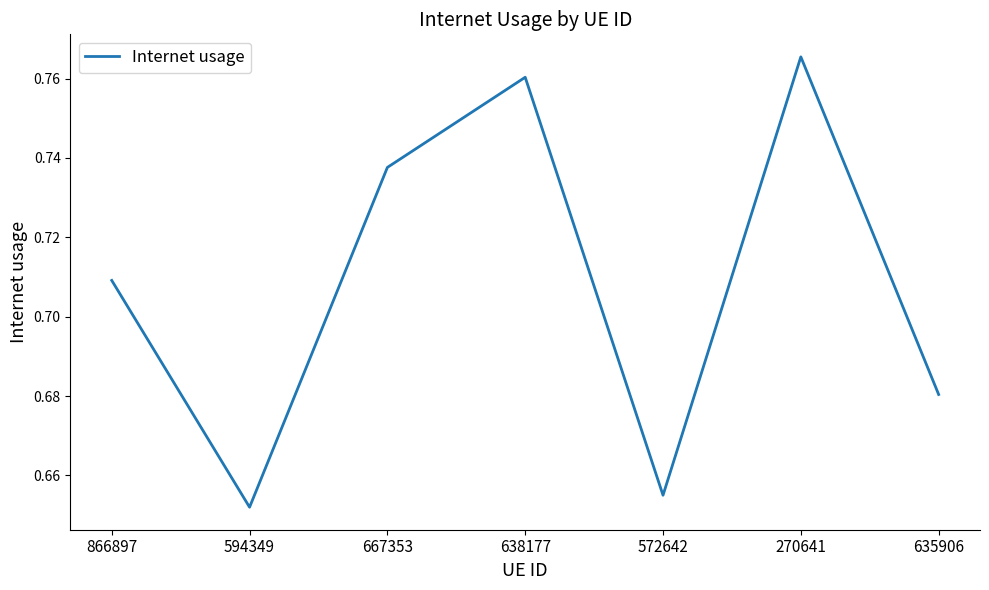

At which category does the chart reach its minimum across all series?

594349